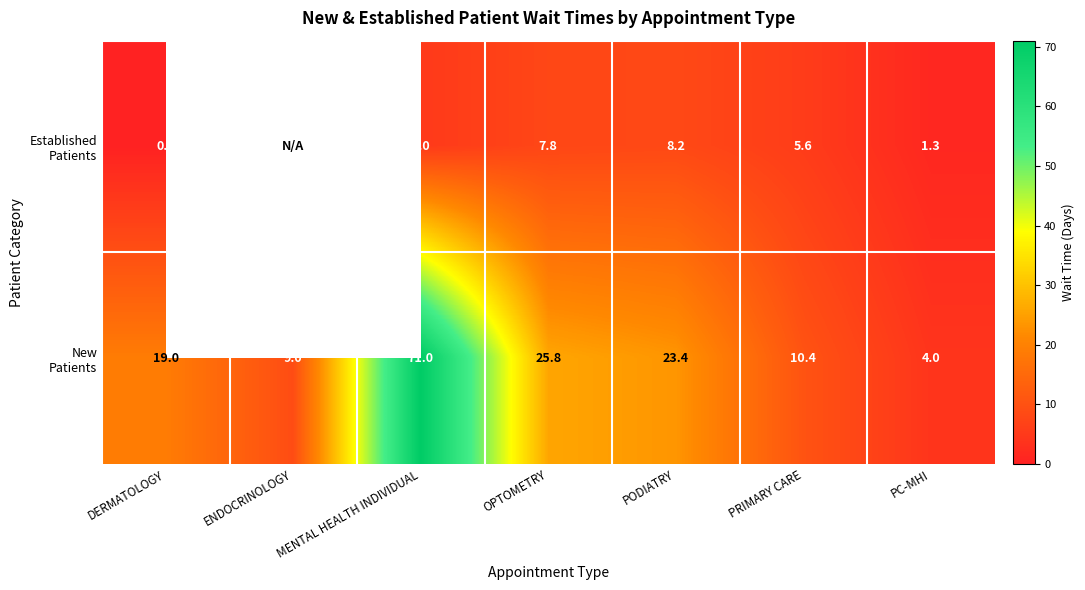

What is the difference between the highest and lowest values at MENTAL HEALTH INDIVIDUAL?

66.0